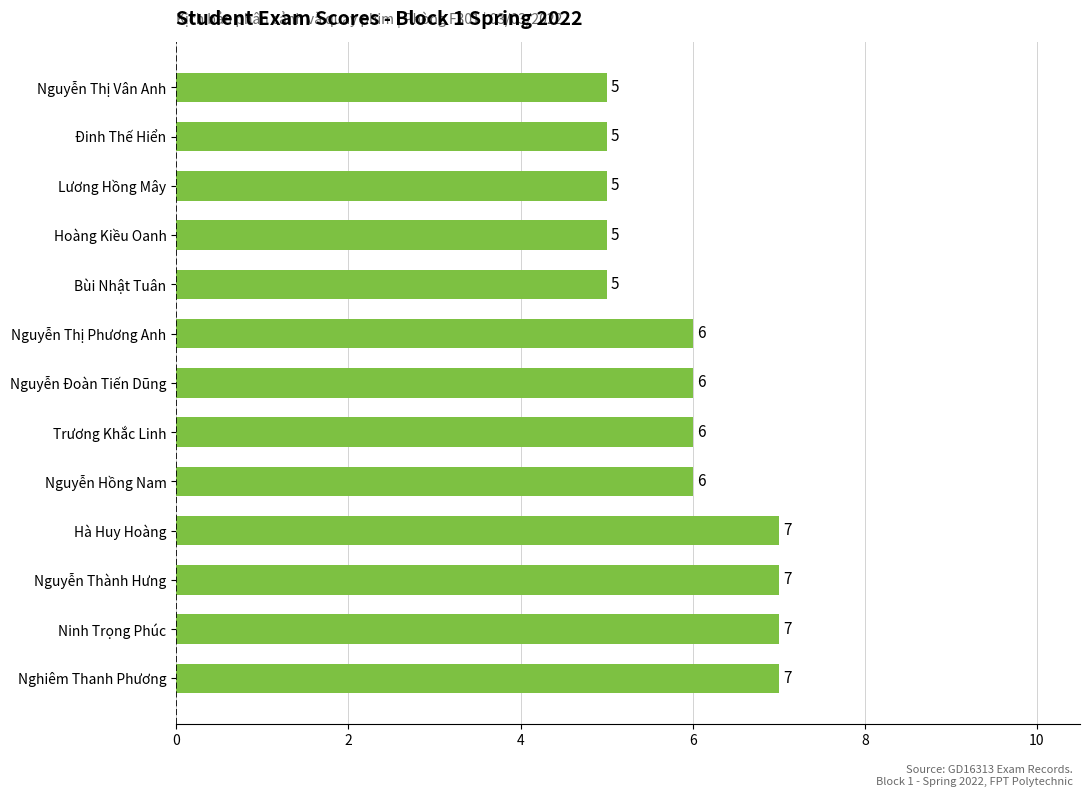

True or false: the data shows 2 at Nguyễn Thị Vân Anh.

False